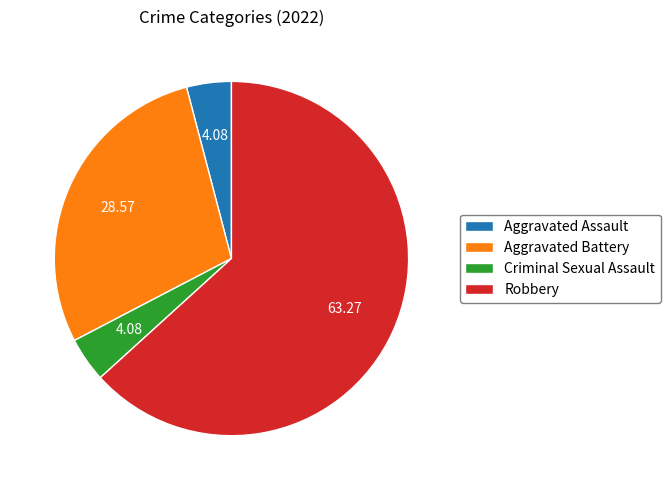

Which category accounts for the majority?

Robbery